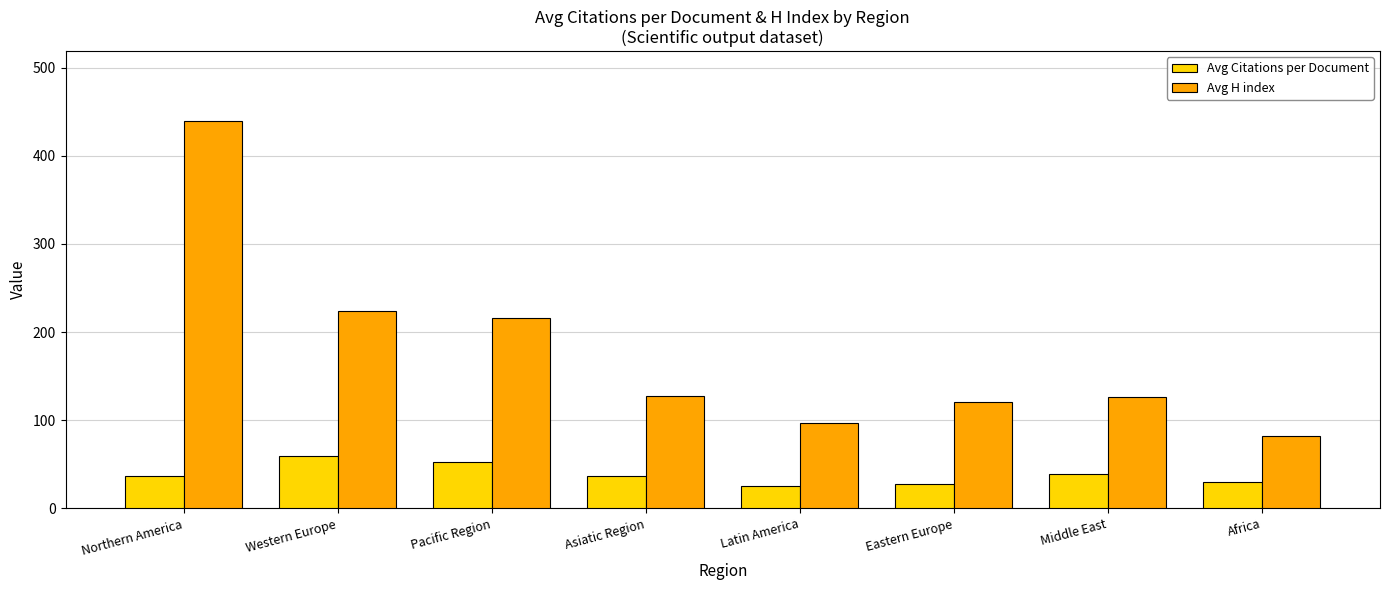

How many categories are shown in the chart?

8